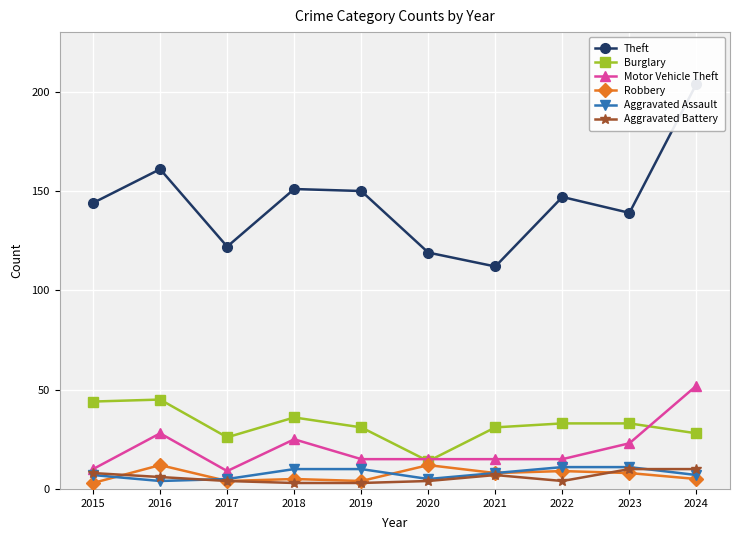

What are all the series names shown in the legend?

Theft, Burglary, Motor Vehicle Theft, Robbery, Aggravated Assault, Aggravated Battery